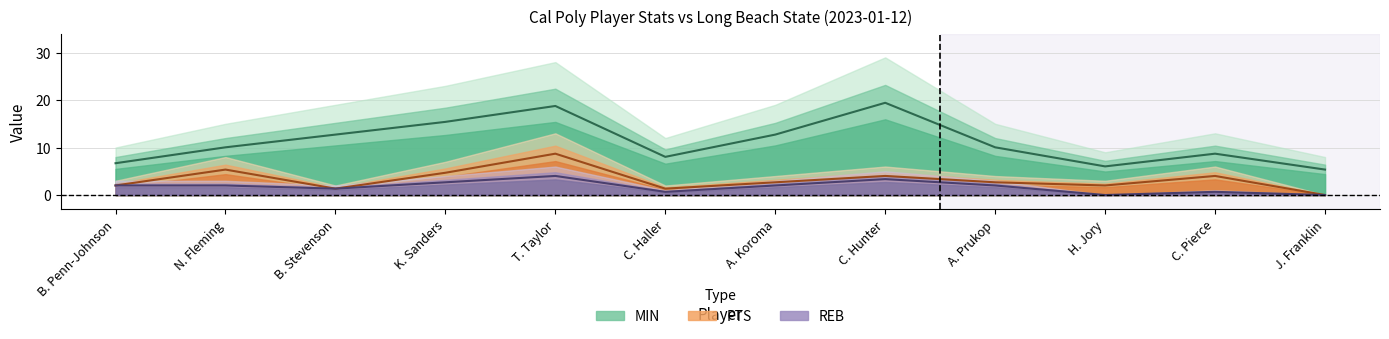

Rank the categories by MIN value from highest to lowest.

C. Hunter, T. Taylor, K. Sanders, B. Stevenson, A. Koroma, N. Fleming, A. Prukop, C. Pierce, C. Haller, B. Penn-Johnson, H. Jory, J. Franklin